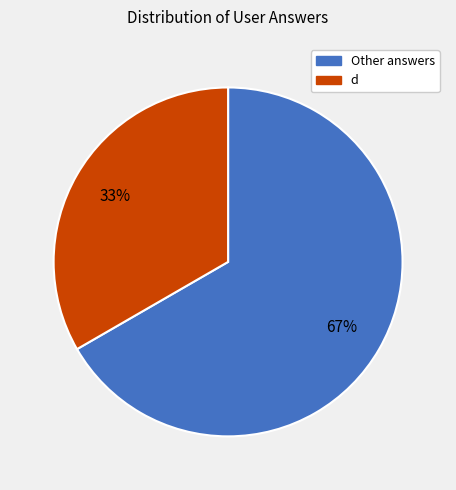

How many segments does this pie chart have?

2